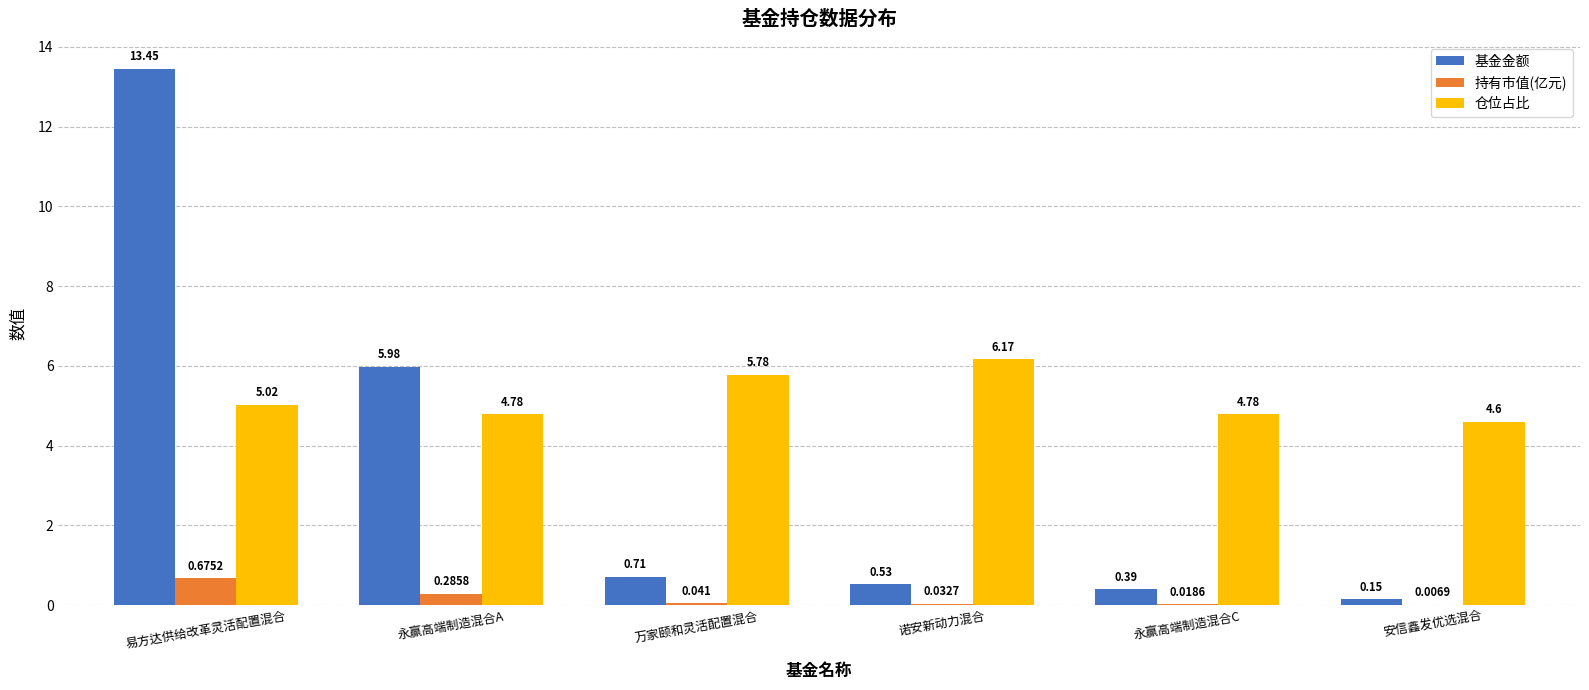

Is the value of 仓位占比 at 诺安新动力混合 greater than the value of 基金金额 at 易方达供给改革灵活配置混合?

No